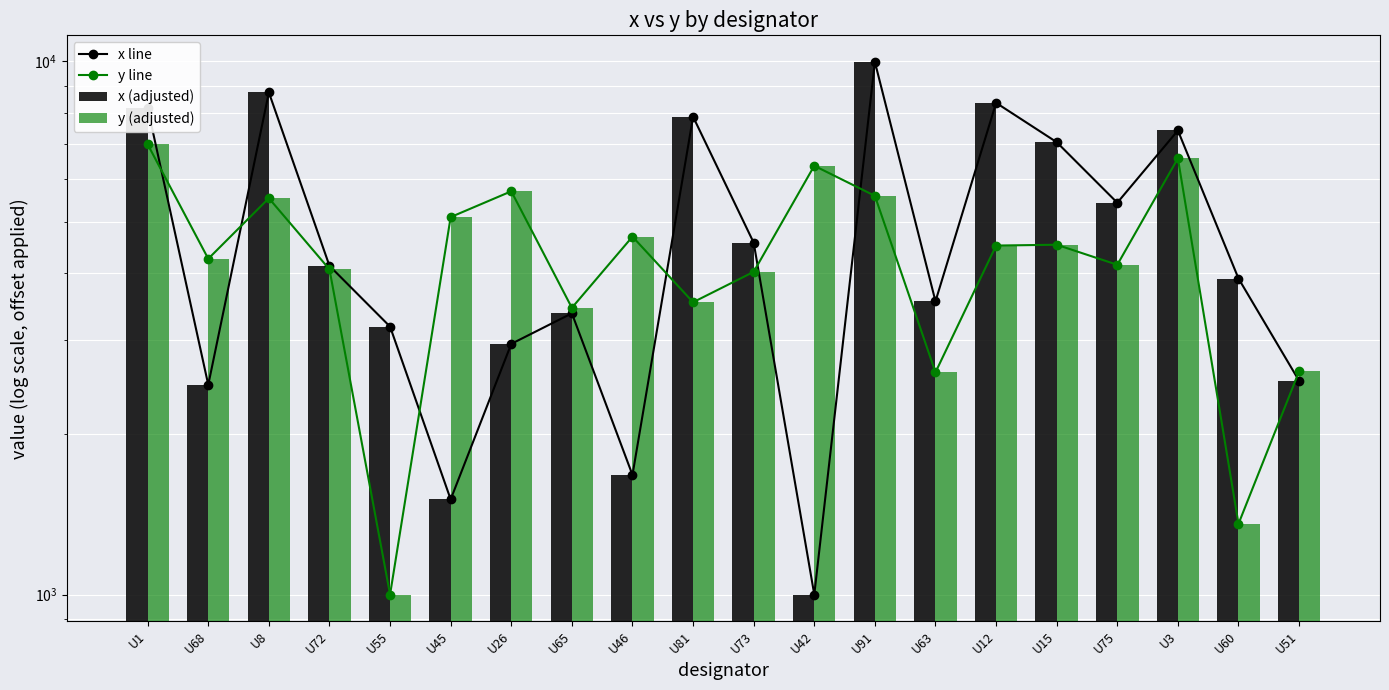

Reading left to right, extract all data points from this chart.

x line: 8174	2473	8737	4133	3179	1508	2951	3367	1676	7867	4568	1000	9965	3546	8353	7049	5427	7413	3913	2516
y line: 6983	4261	5534	4071	1000	5101	5702	3448	4688	3532	4027	6366	5591	2610	4511	4527	4152	6573	1357	2621
x (adjusted): 8174	2473	8737	4133	3179	1508	2951	3367	1676	7867	4568	1000	9965	3546	8353	7049	5427	7413	3913	2516
y (adjusted): 6983	4261	5534	4071	1000	5101	5702	3448	4688	3532	4027	6366	5591	2610	4511	4527	4152	6573	1357	2621